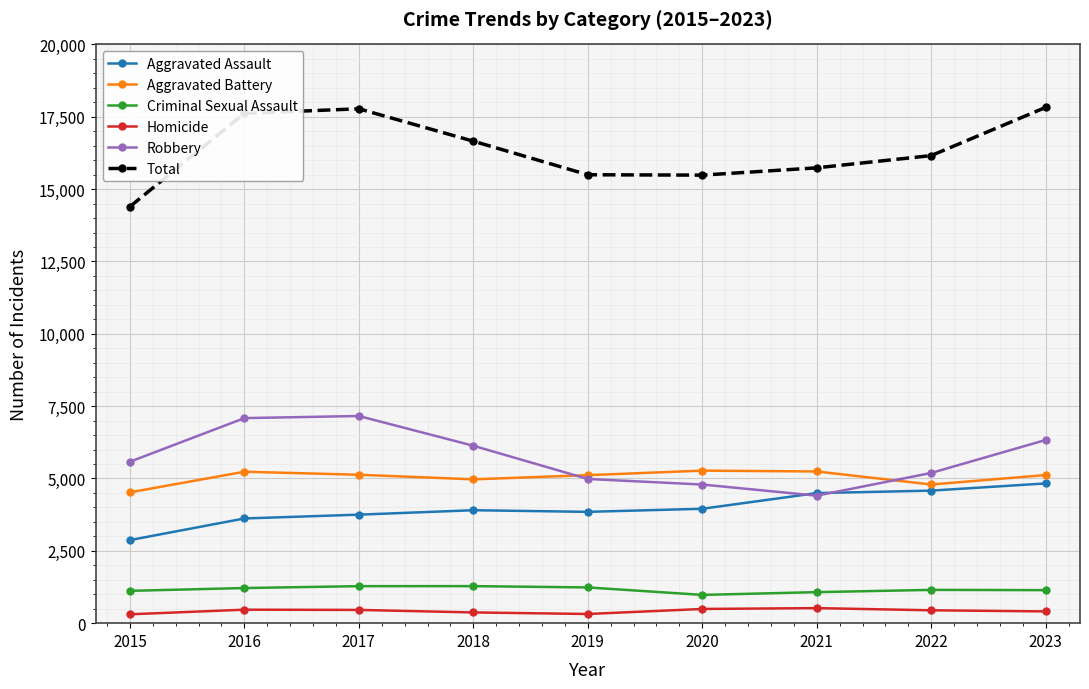

What is the total value across all series at 2017?

35550